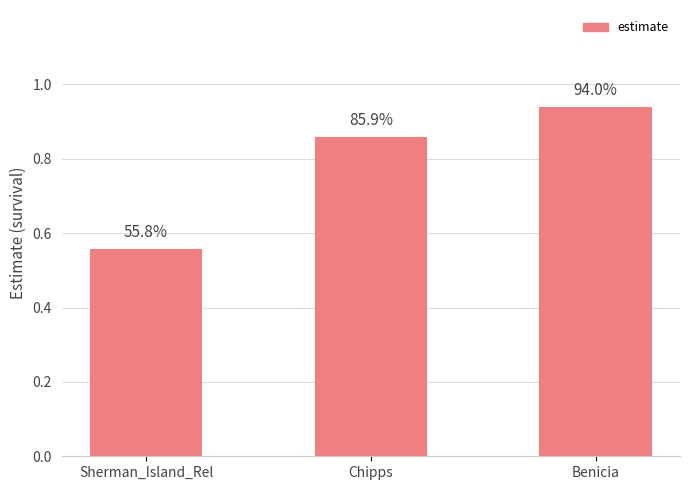

Reading left to right, what are all the values shown in this chart?

0.6	0.9	0.9